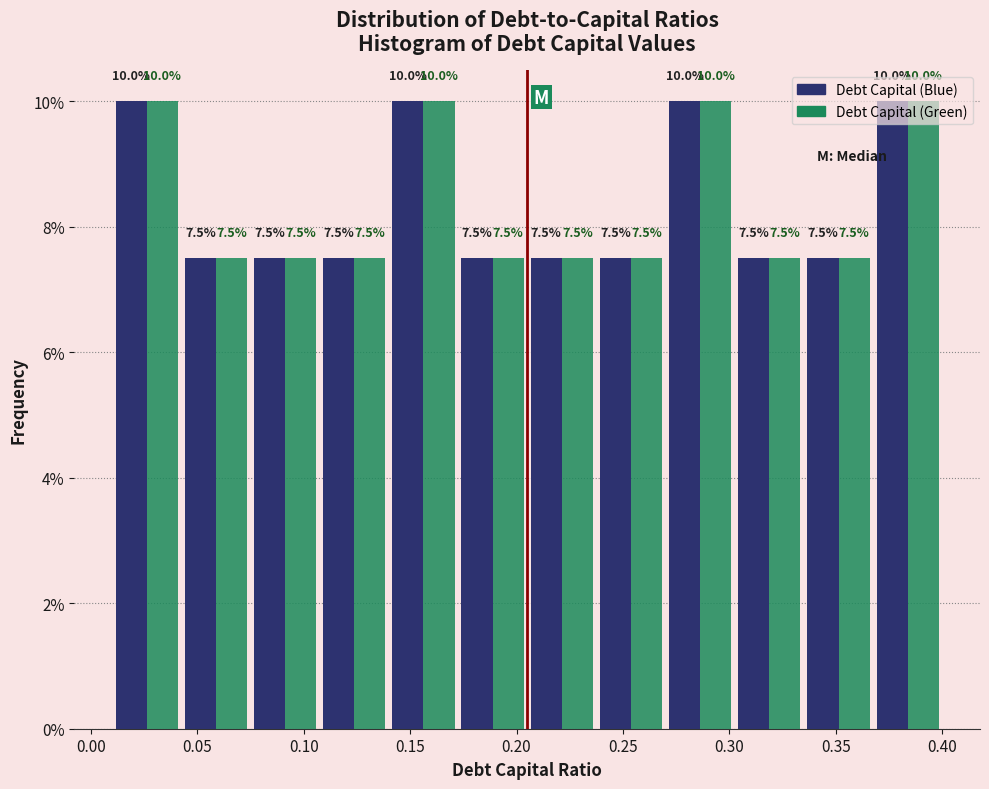

What is the height of the Debt Capital (Blue) bar covering 0.010 to 0.045 on the x-axis? The bar edges are not printed on the chart, so give them approximately, as read against the axis.

10.0